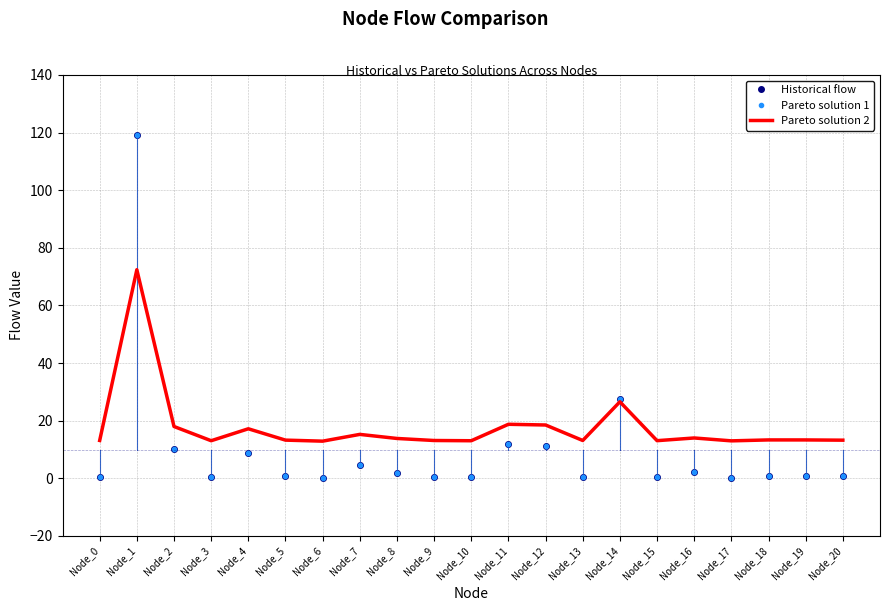

What is the difference between the maximum and minimum values in the Pareto solution 1 series?

119.0